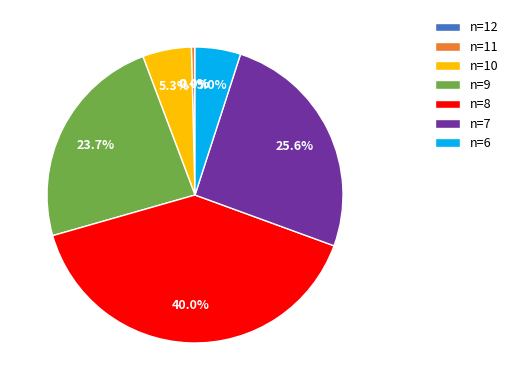

How much of the chart is everything except n=8?

60.0%